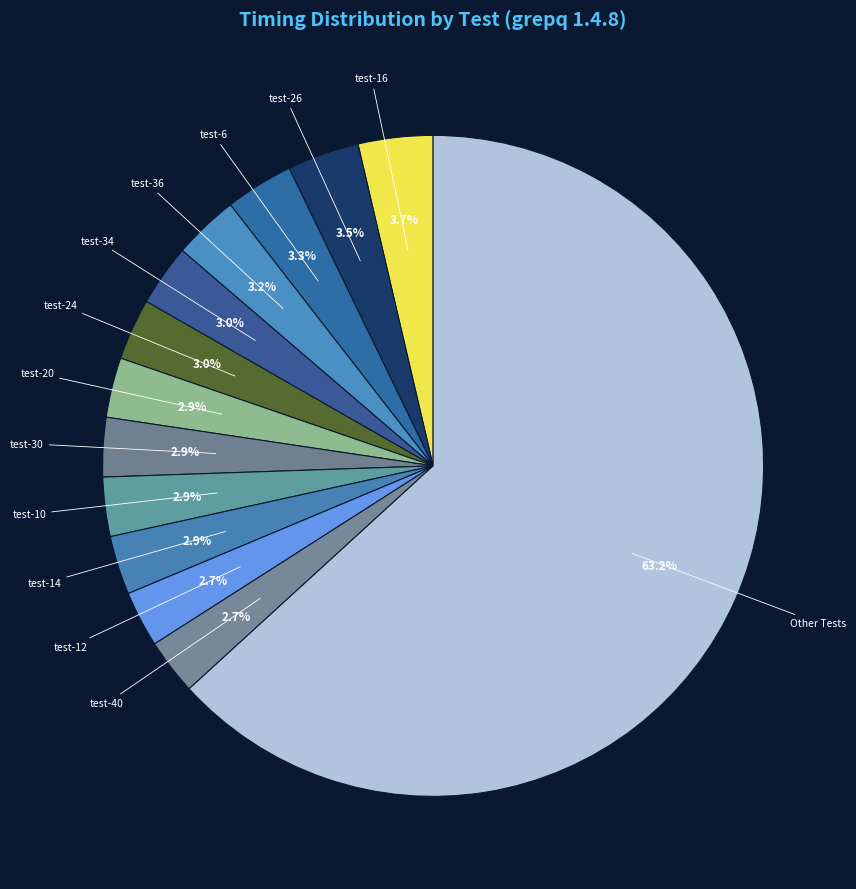

How many segments does this pie chart have?

13